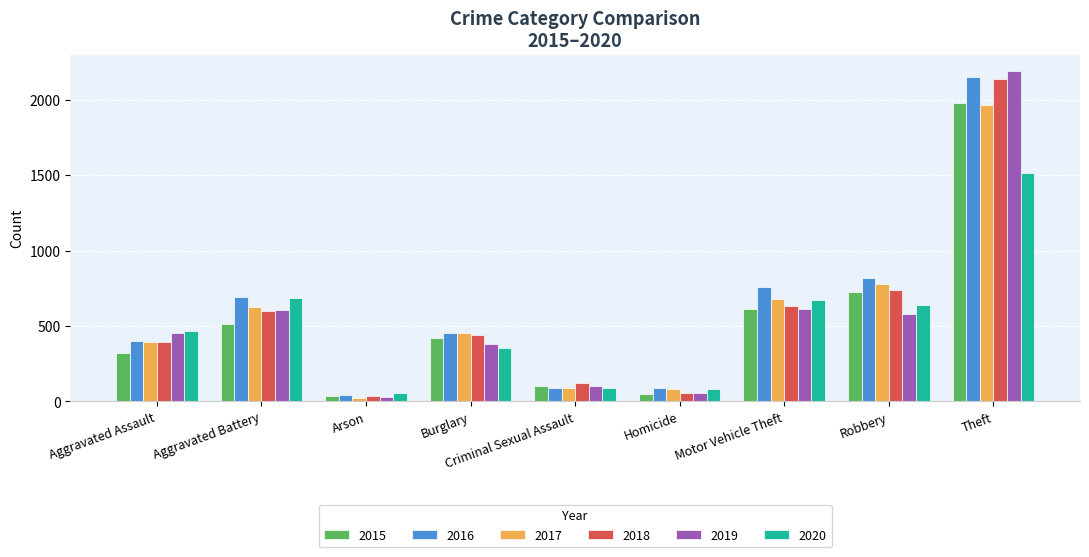

Which series has the widest spread of values?

2019